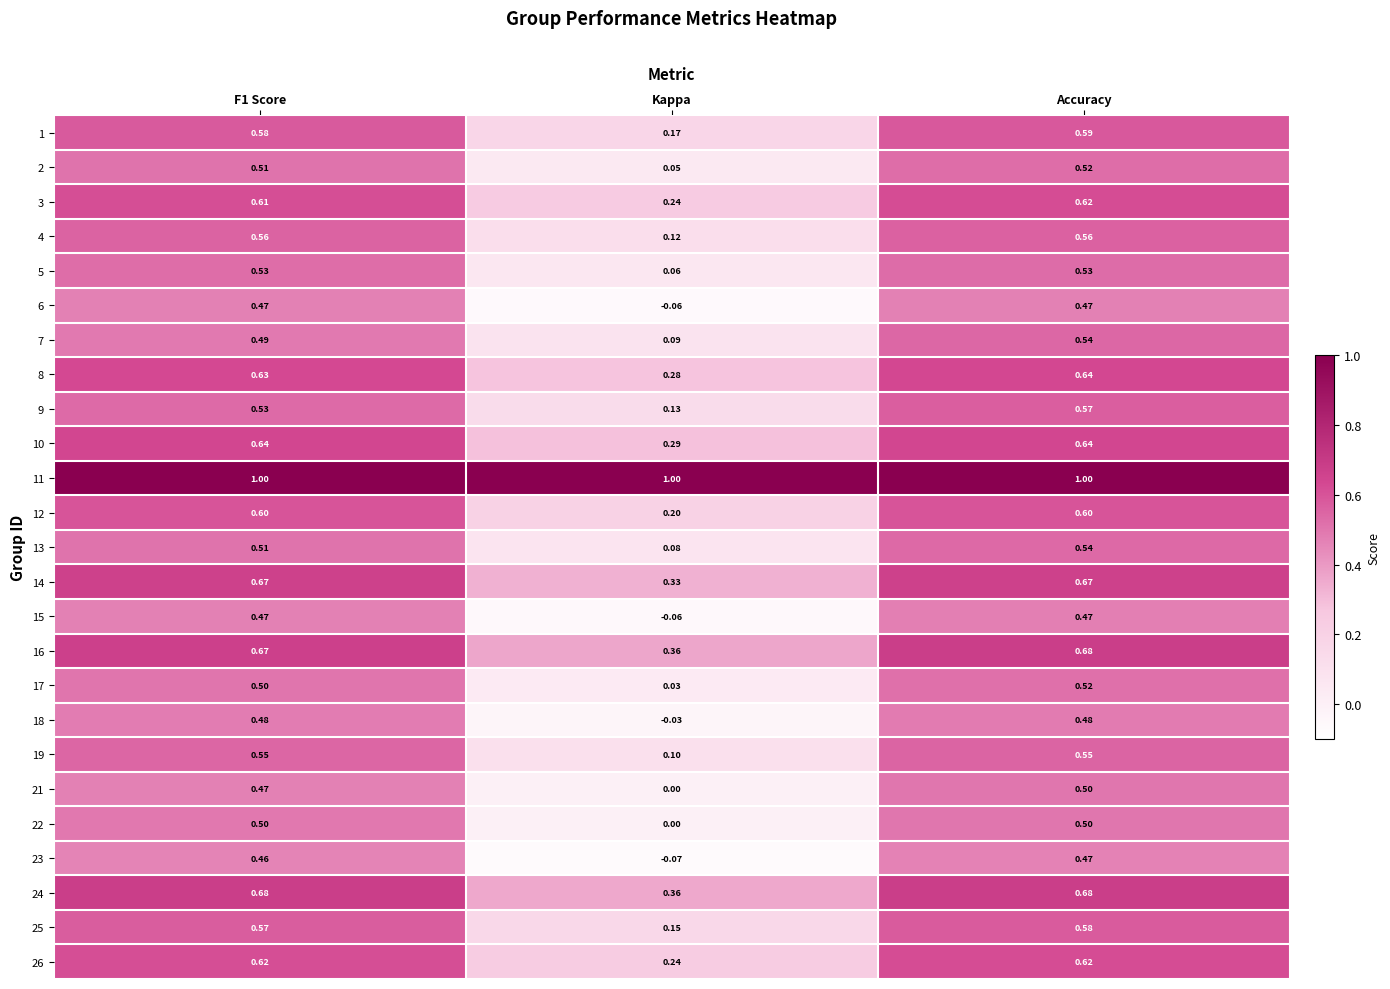

Which category has the lowest value in the 4 series?

Kappa